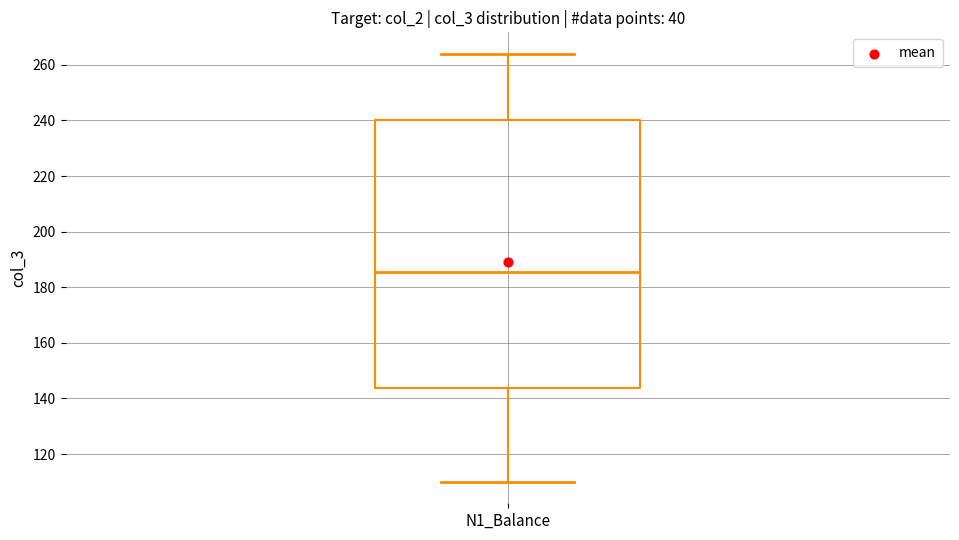

Read this box plot against the y-axis: the position of the median line, the range covered by the box, and the ends of both whiskers. The values are not printed on the chart, so give them approximately, as read against the axis.

median 186, box 144 to 240, whiskers 110 to 264